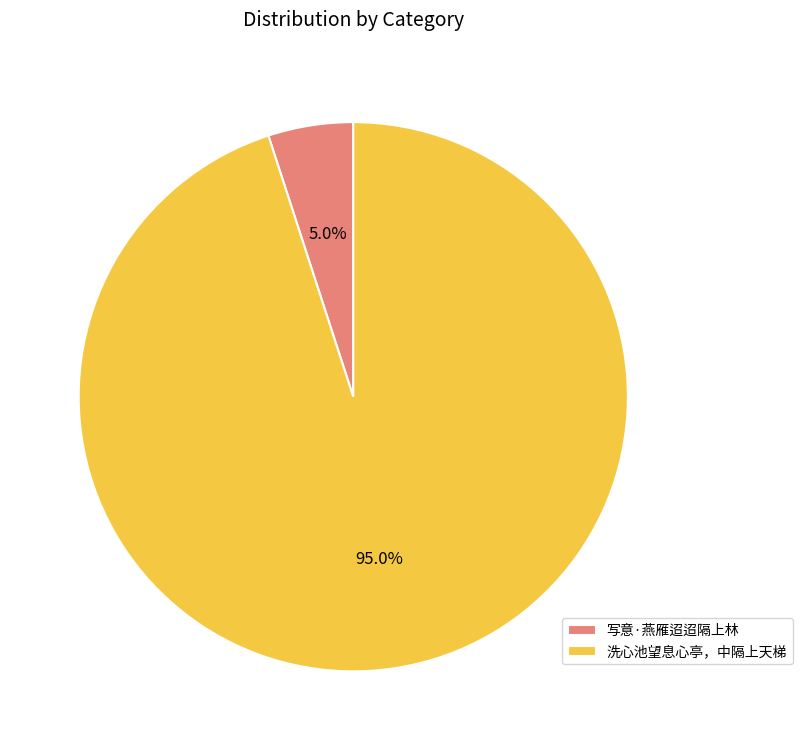

What percentage do 写意·燕雁迢迢隔上林 and 洗心池望息心亭，中隔上天梯 together represent?

100.0%